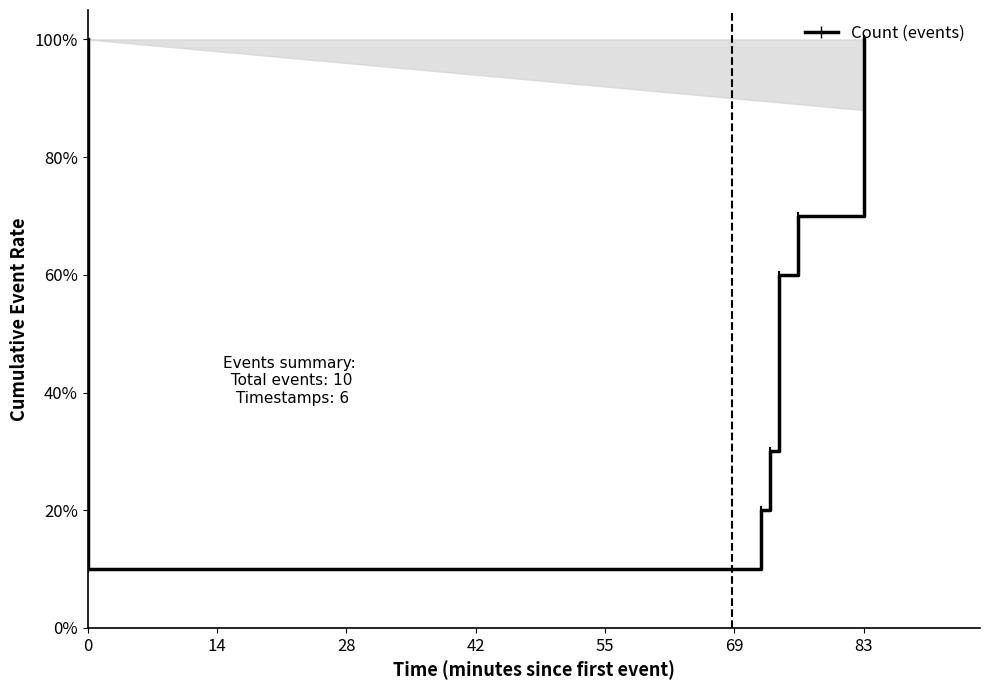

How many lines are shown in the chart?

1